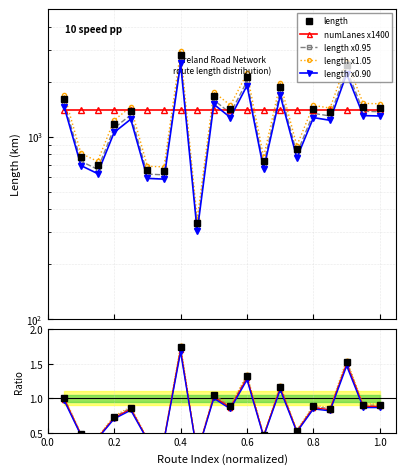

How many data points does each series have?

20